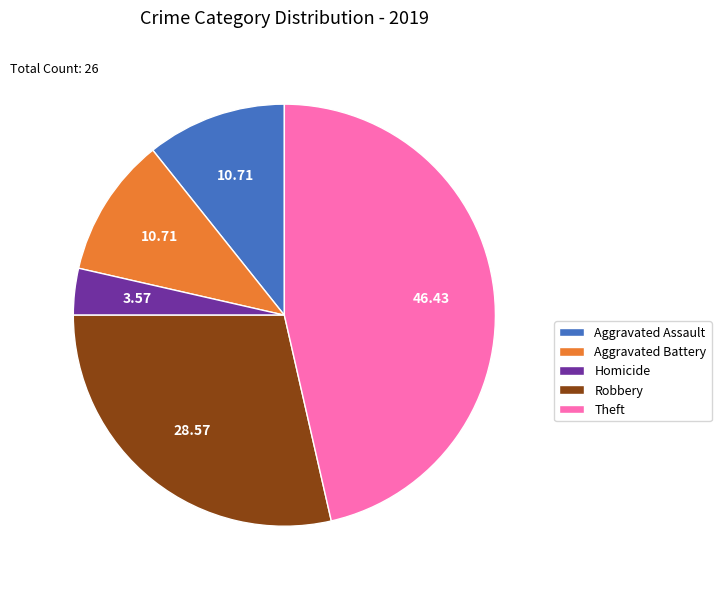

How many segments does this pie chart have?

5